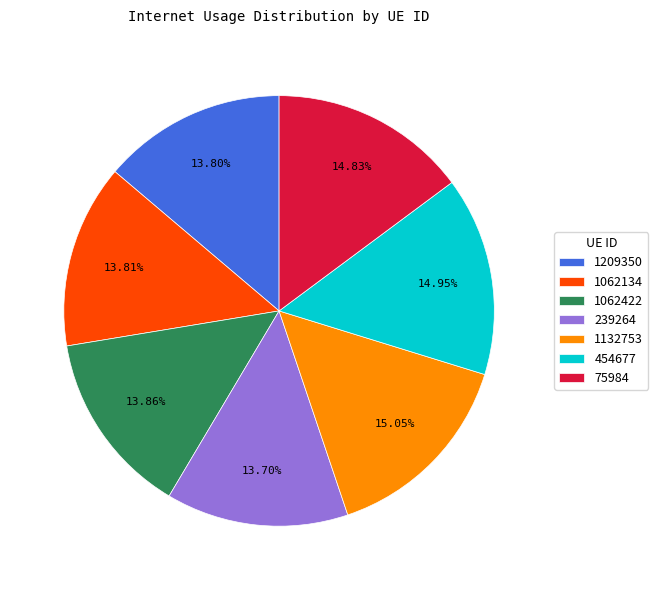

What percentage do 1132753 and 1062422 together represent?

28.9%